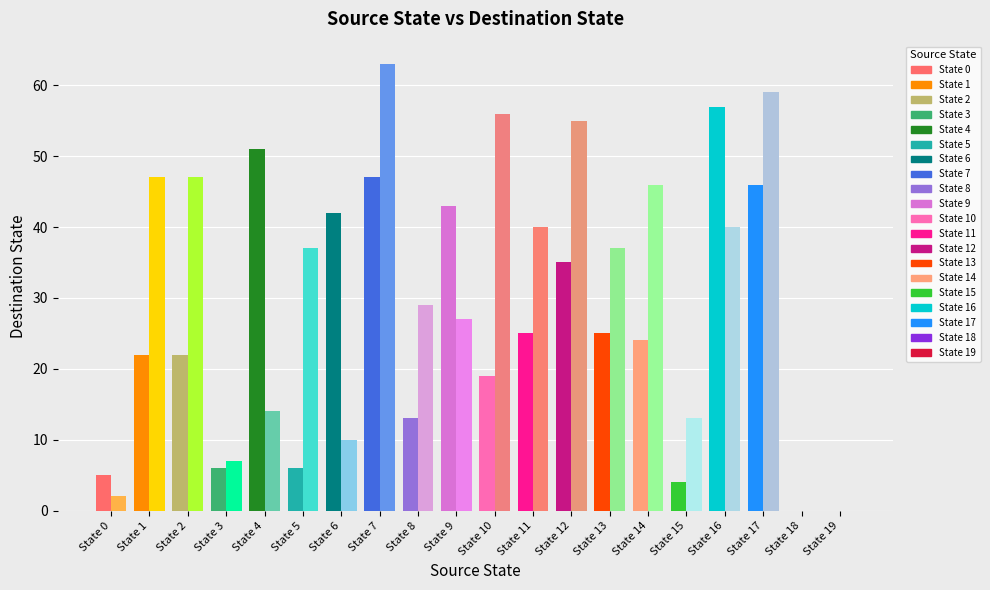

What is the greatest value displayed?

63